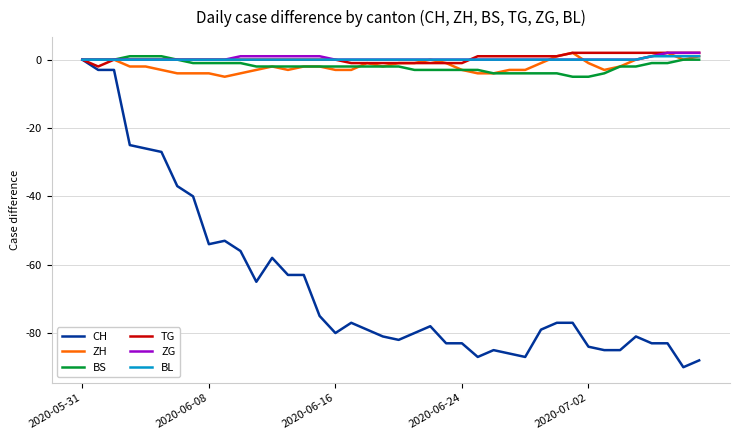

What is the smallest value displayed?

-90